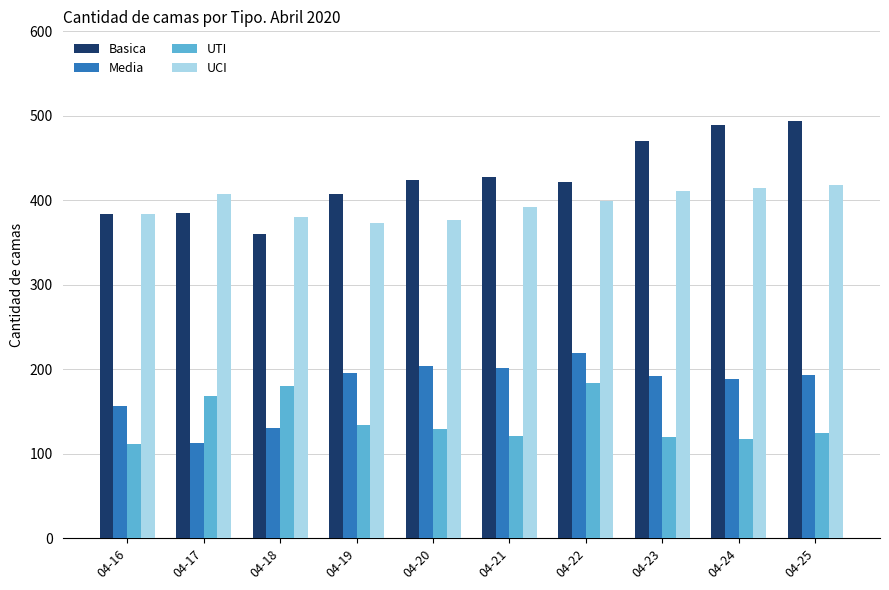

Is it true that UTI equals 134 at 04-19?

True